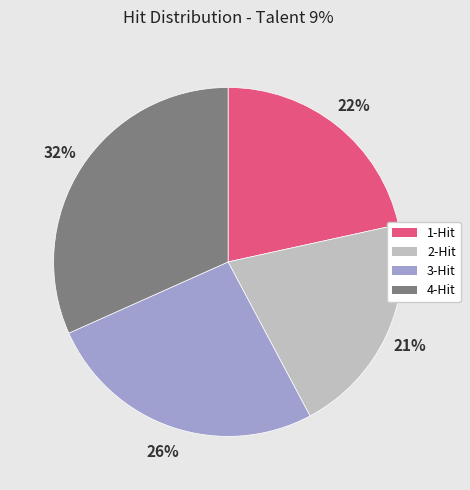

Approximately how many times larger is the value at 4-Hit compared to 3-Hit?

1.2